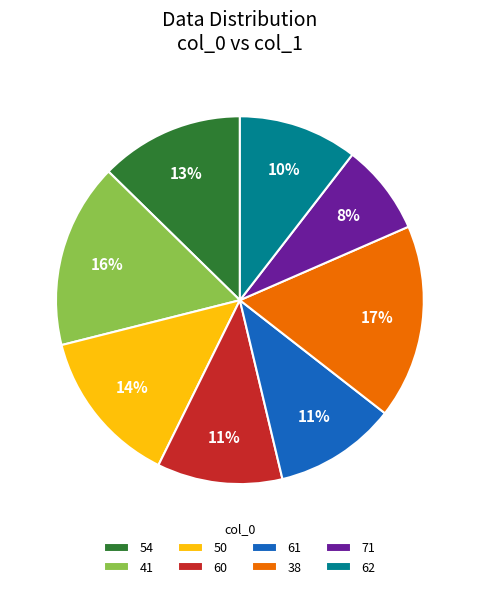

Is it true that 50 is 14% of the pie?

True